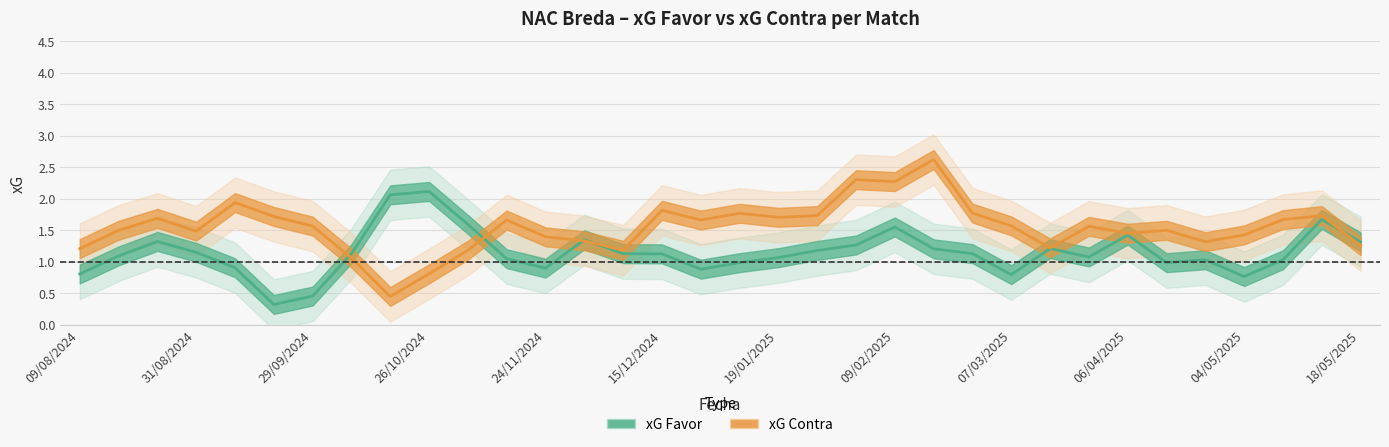

What is the total value across all series at 31/01/2025?

2.8